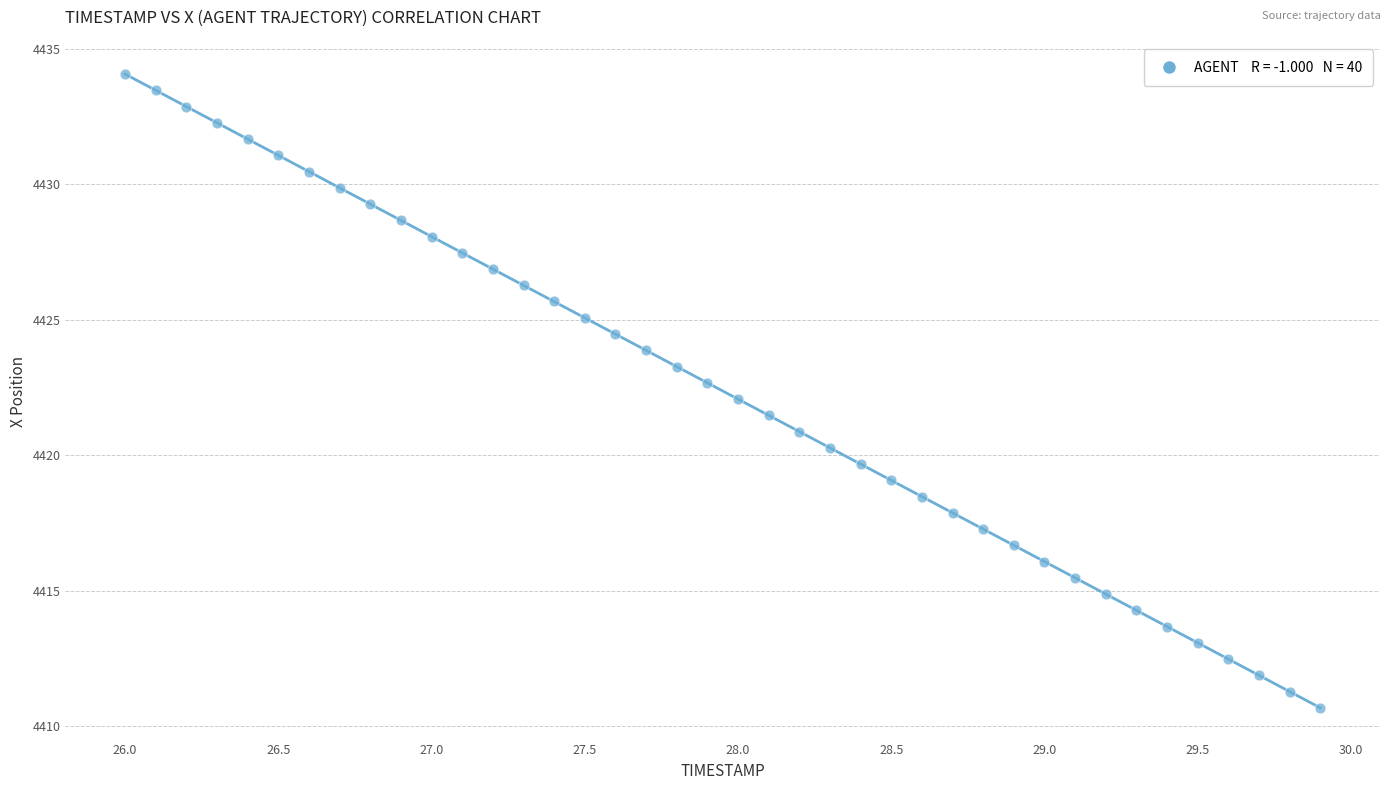

What is the range of Y values (max minus min)?

23.4